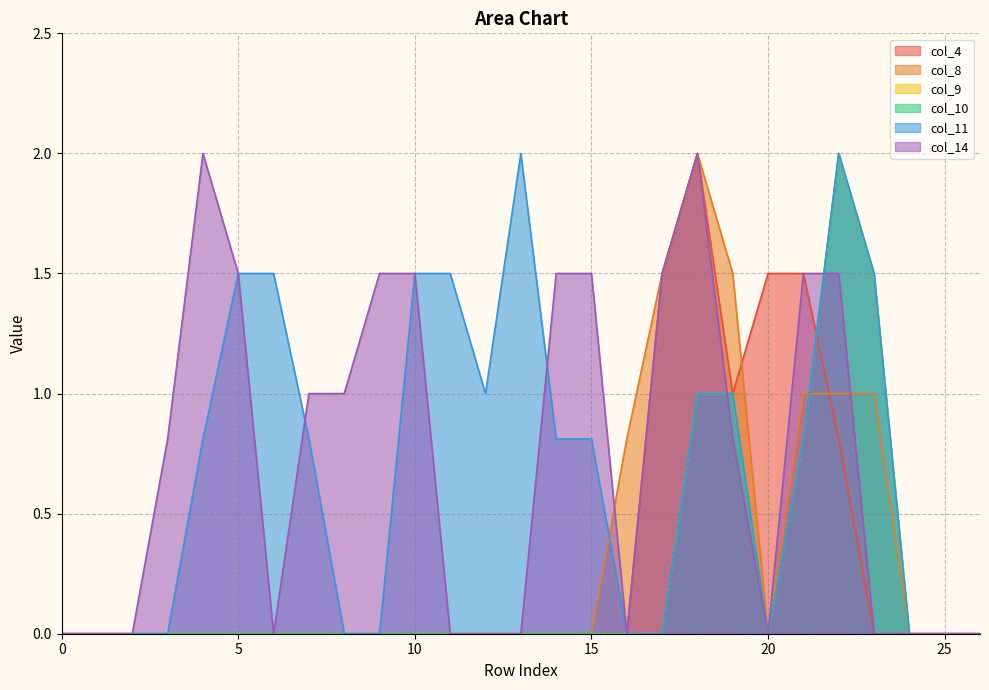

Reading left to right, list all the values displayed in this chart.

col_4: 0.0	0.0	0.0	0.0	0.0	0.0	0.0	0.0	0.0	0.0	0.0	0.0	0.0	0.0	0.0	0.0	0.0	1.5	2.0	1.0	1.5	1.5	0.8	0.0	0.0	0.0	0.0
col_8: 0.0	0.0	0.0	0.0	0.0	0.0	0.0	0.0	0.0	0.0	0.0	0.0	0.0	0.0	0.0	0.0	0.8	1.5	2.0	1.5	0.0	1.0	1.0	1.0	0.0	0.0	0.0
col_9: 0.0	0.0	0.0	0.0	0.0	0.0	0.0	0.0	0.0	0.0	0.0	0.0	0.0	0.0	0.0	0.0	0.0	0.0	1.0	1.0	0.0	0.8	2.0	1.5	0.0	0.0	0.0
col_10: 0.0	0.0	0.0	0.0	0.0	0.0	0.0	0.0	0.0	0.0	0.0	0.0	0.0	0.0	0.0	0.0	0.0	0.0	1.0	1.0	0.0	0.8	2.0	1.5	0.0	0.0	0.0
col_11: 0.0	0.0	0.0	0.0	0.8	1.5	1.5	0.8	0.0	0.0	1.5	1.5	1.0	2.0	0.8	0.8	0.0	0.0	1.0	1.0	0.0	0.8	2.0	1.5	0.0	0.0	0.0
col_14: 0.0	0.0	0.0	0.8	2.0	1.5	0.0	1.0	1.0	1.5	1.5	0.0	0.0	0.0	1.5	1.5	0.0	1.5	2.0	0.8	0.0	1.5	1.5	0.0	0.0	0.0	0.0